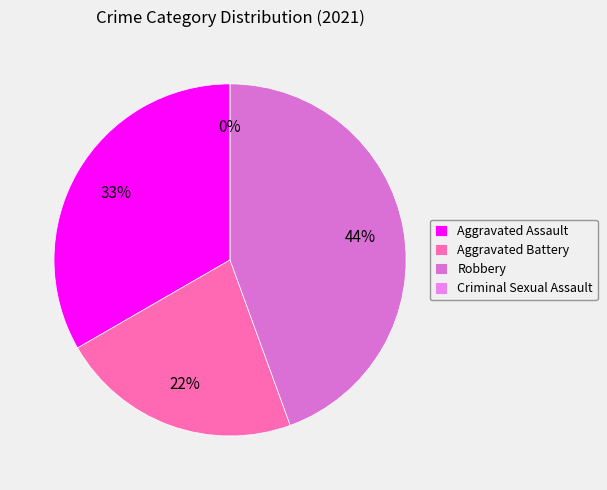

Rank the categories by value from highest to lowest.

Robbery, Aggravated Assault, Aggravated Battery, Criminal Sexual Assault